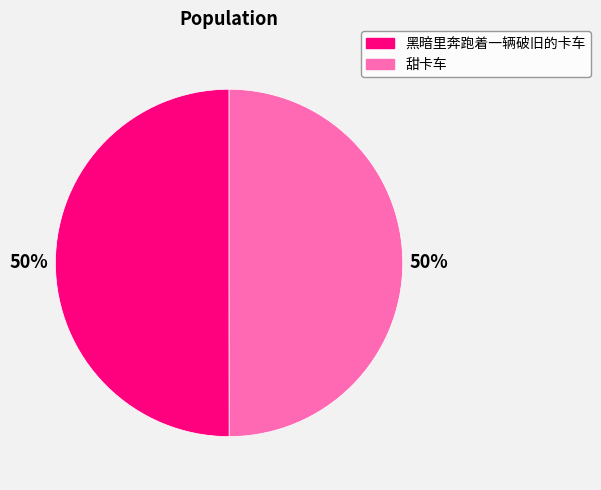

Is it true that 甜卡车 is 65% of the pie?

False